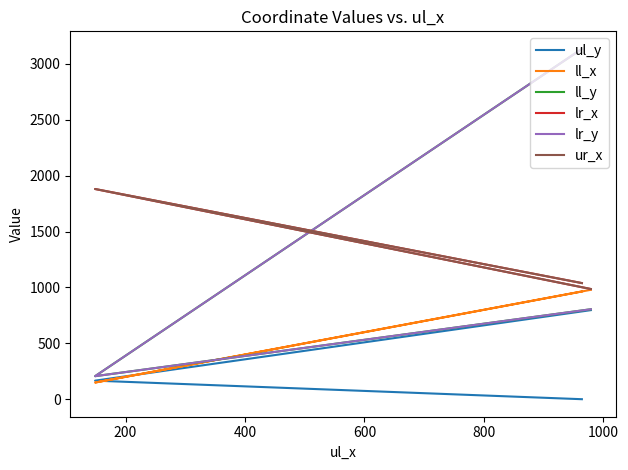

What is the lowest value of the ur_x series?

986